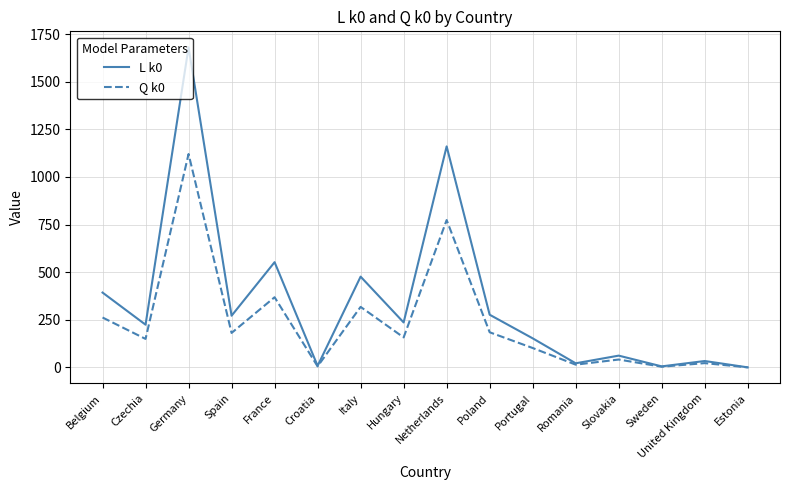

At which category is the sum across all series the highest?

Germany